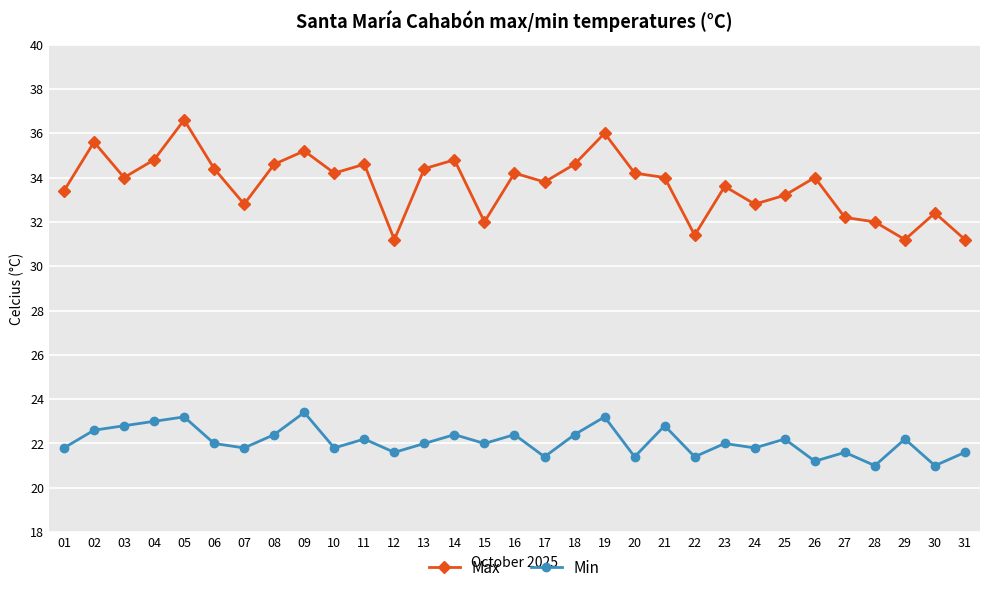

Is the value of Max at 02 greater than the value of Min at 24?

Yes